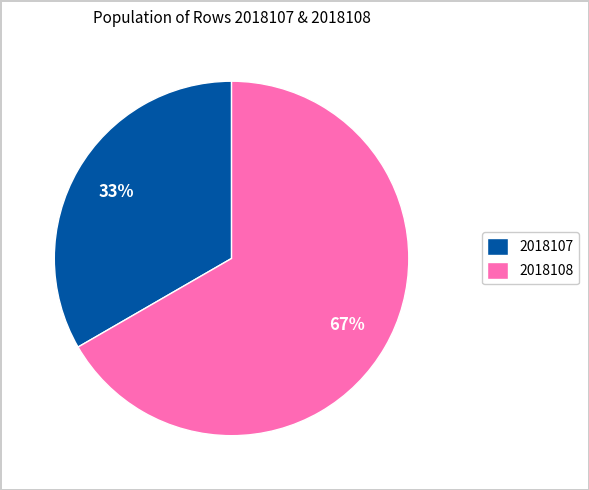

What is the smallest slice in the pie chart?

2018107